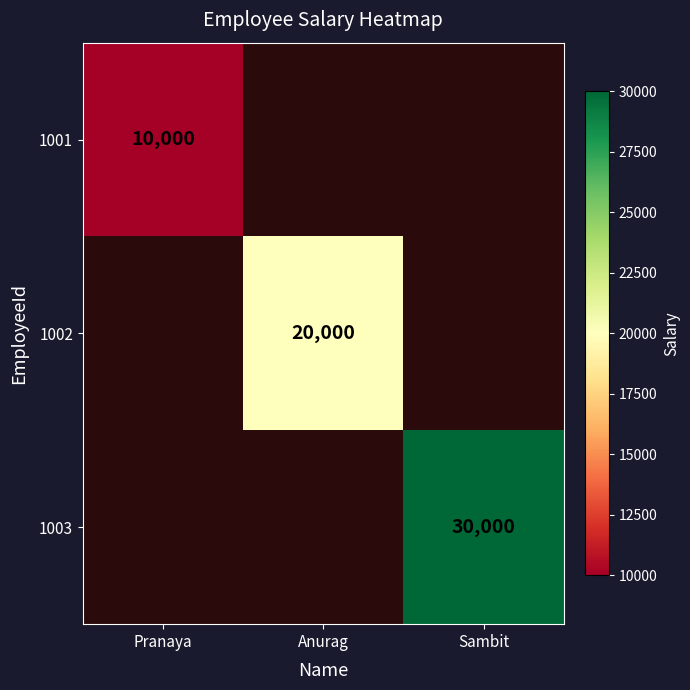

The 1003 series shows 30000 at Sambit. True or false?

True